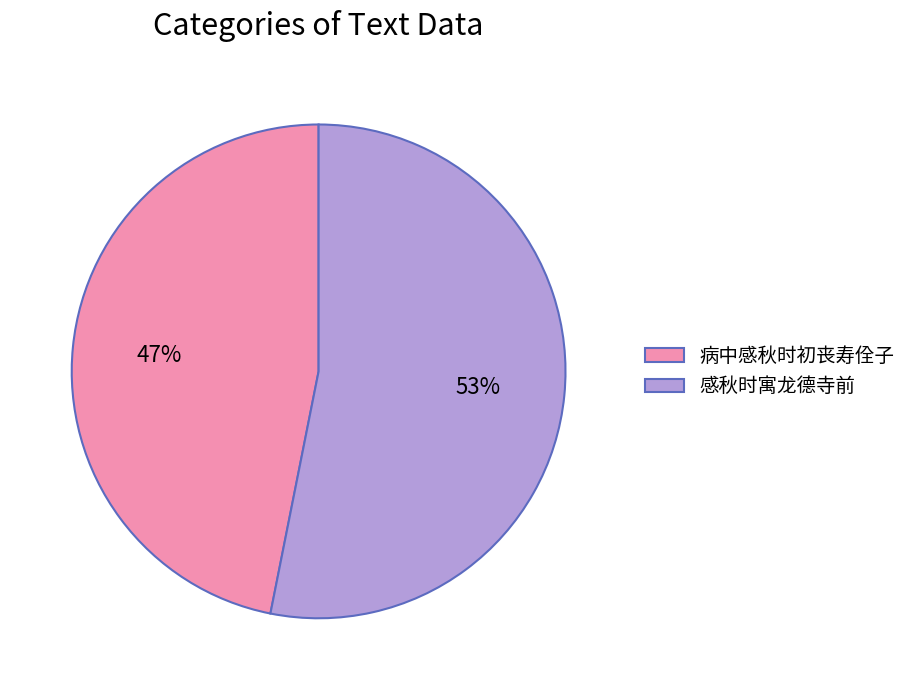

Which slice is the smallest?

病中感秋时初丧寿佺子